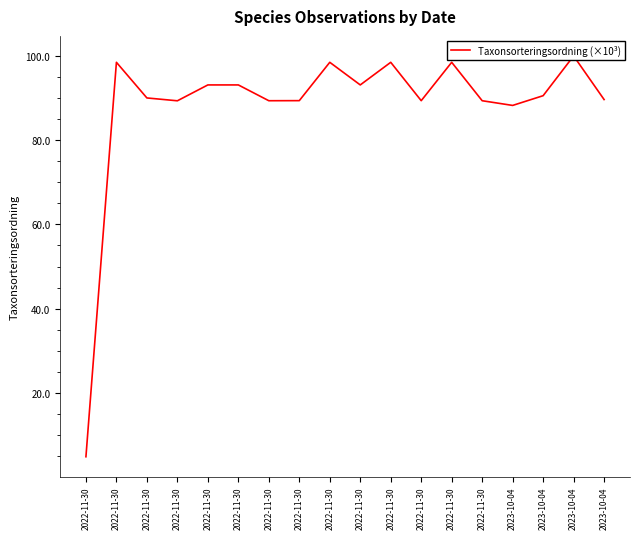

How many distinct data groups are displayed?

1